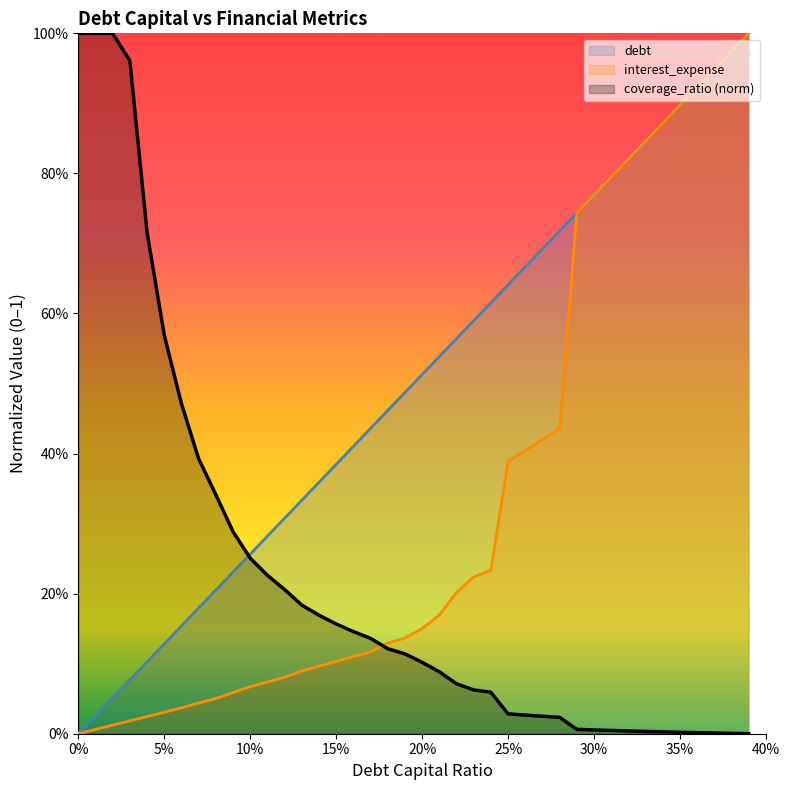

What are all the series names shown in the legend?

debt, interest_expense, coverage_ratio (norm)